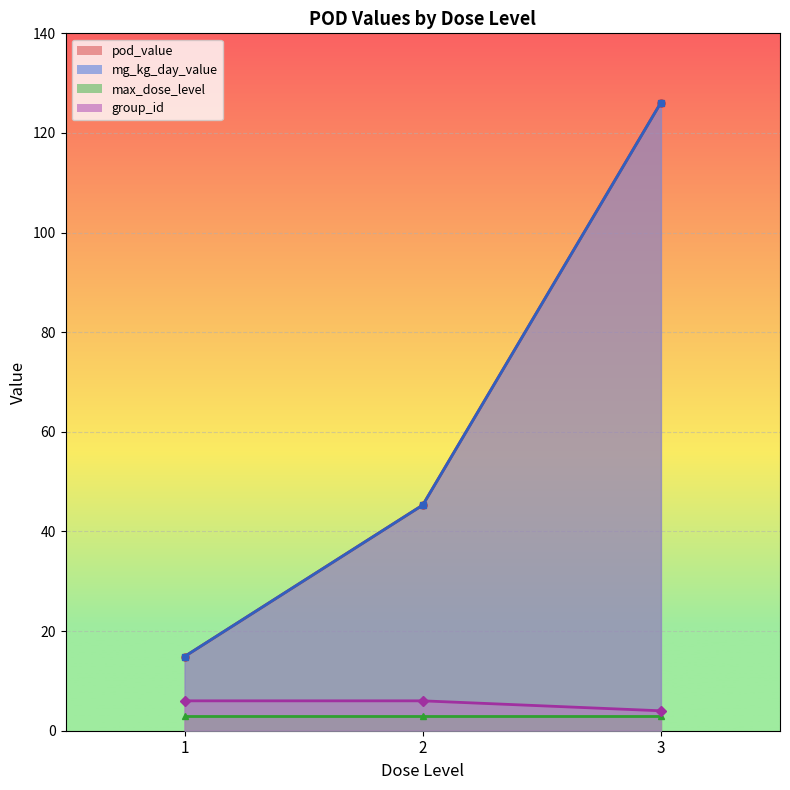

Which series has the largest total across all categories?

pod_value